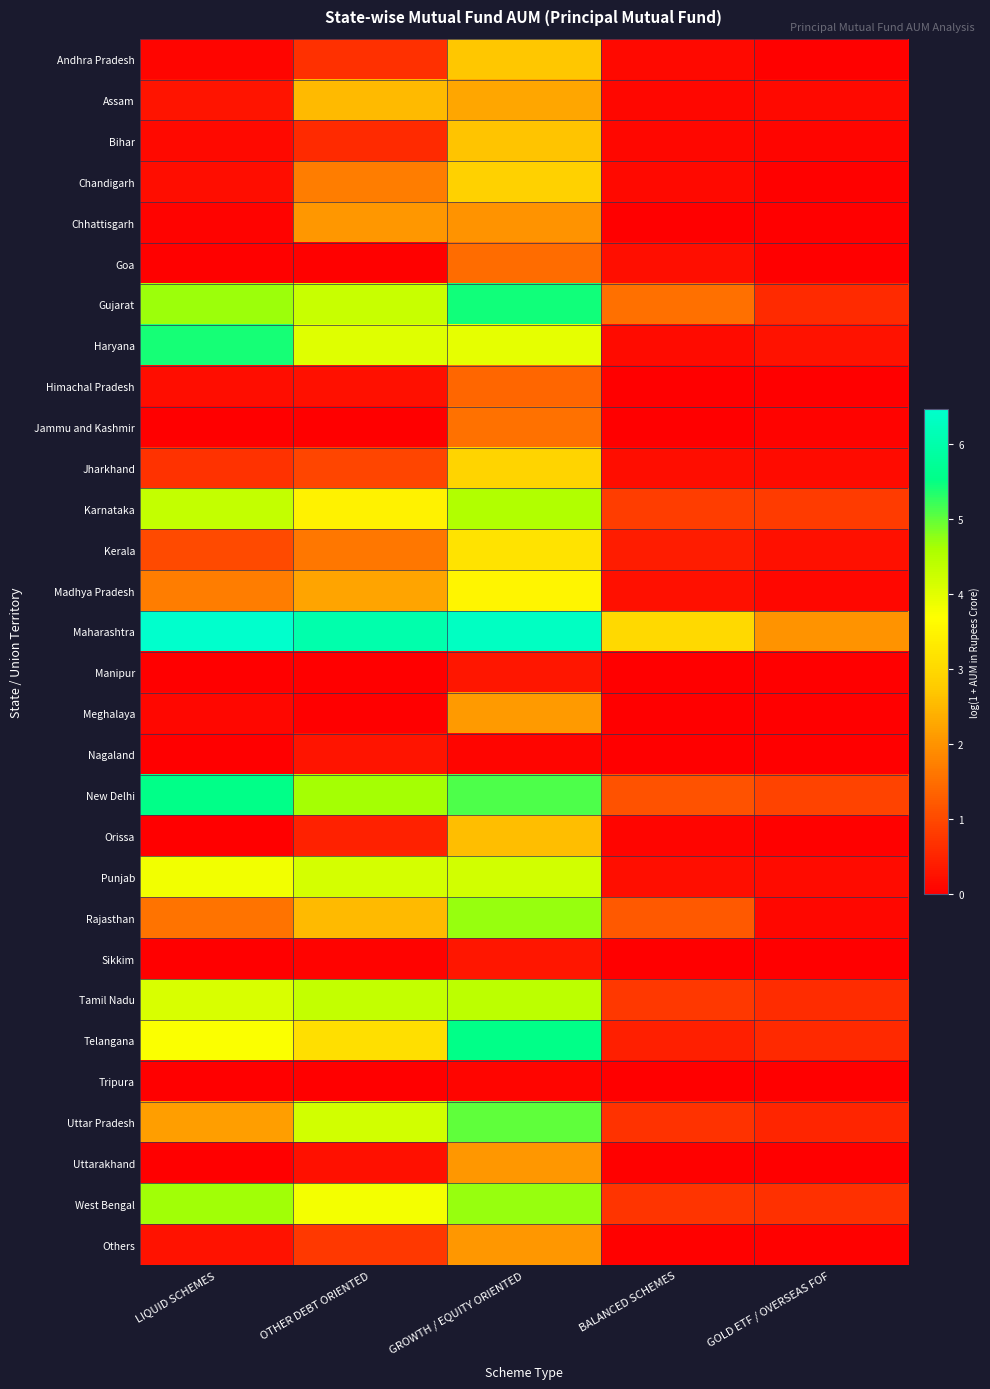

What is the spread (max minus min) of values at OTHER DEBT ORIENTED?

6.0